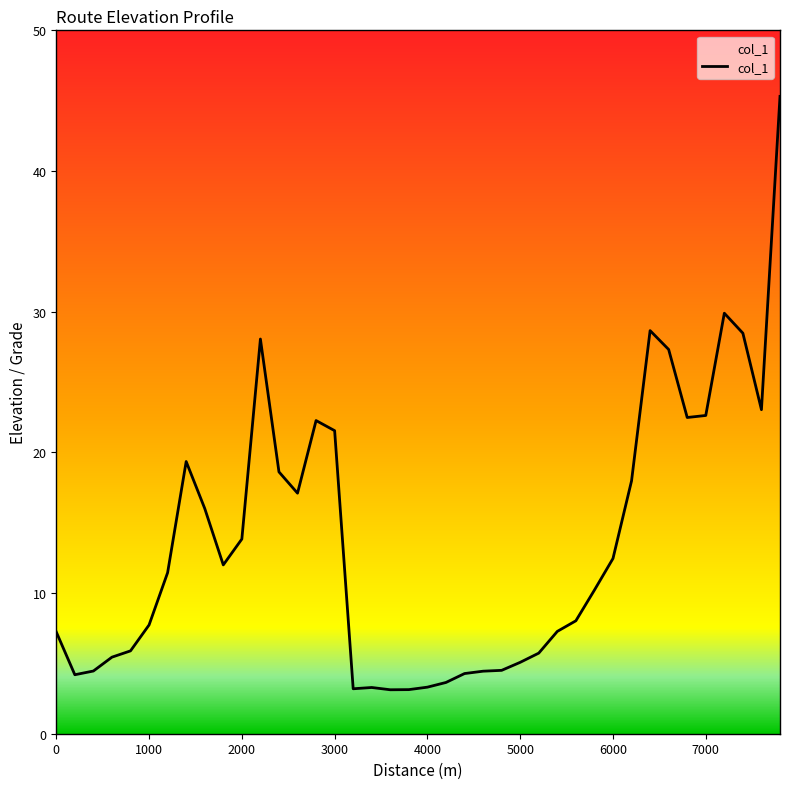

What is the average value?

13.6